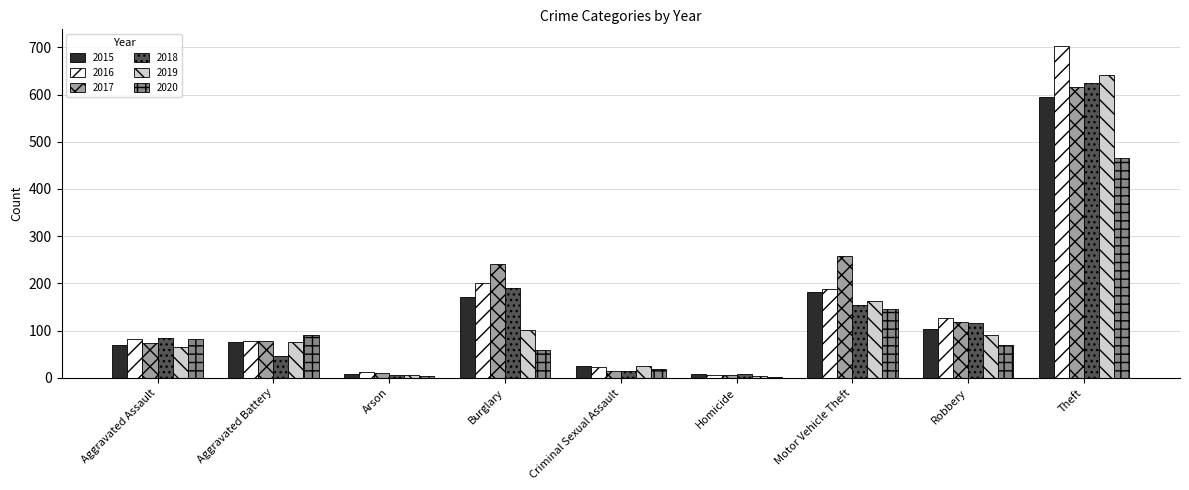

What is the greatest value displayed?

703